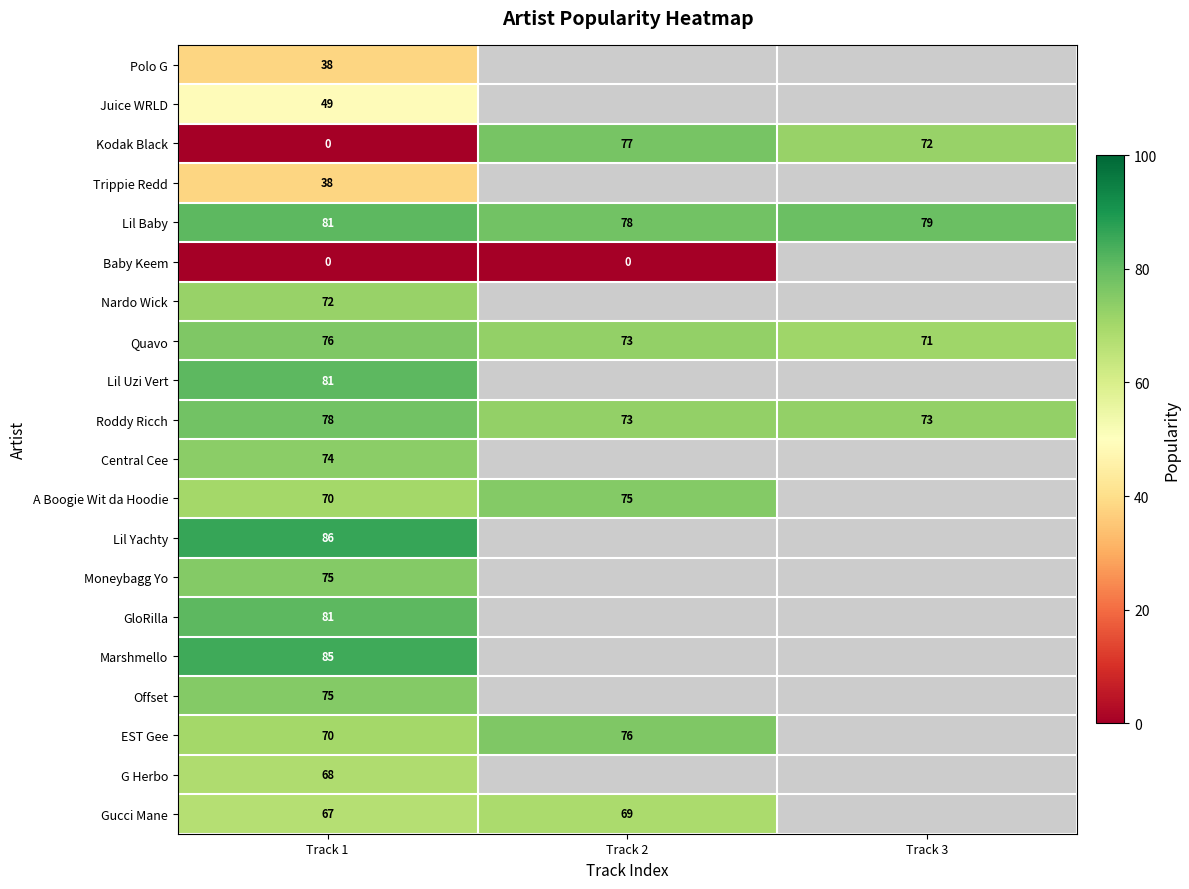

Which category has the highest value in the Roddy Ricch series?

Track 1